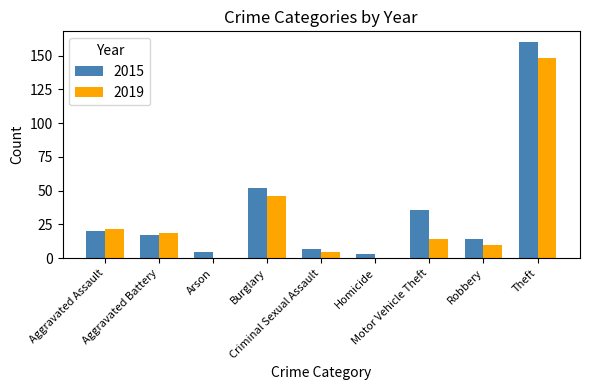

What are all the series names shown in the legend?

2015, 2019